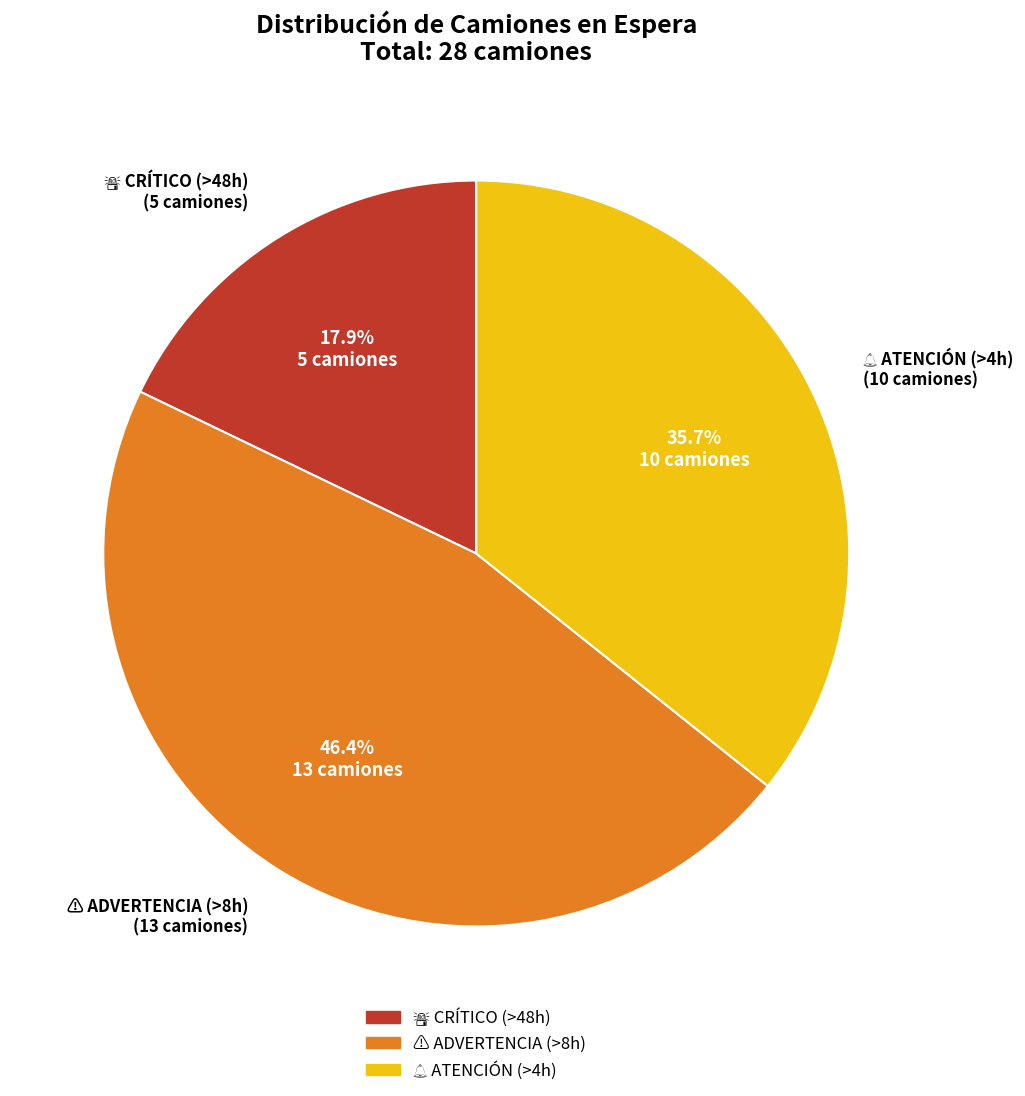

Does any single category account for the majority?

No